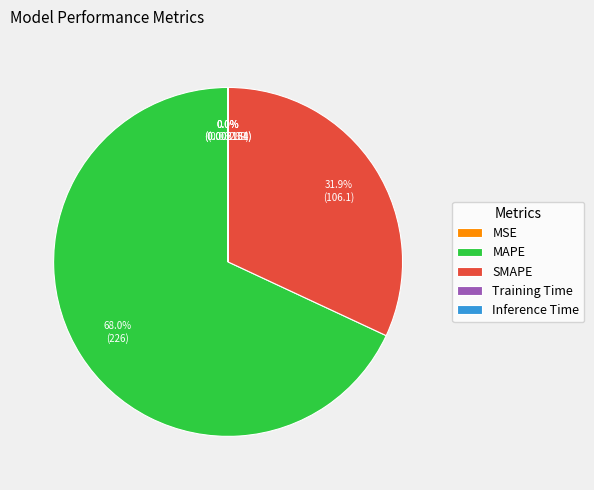

Is there any slice that represents more than half of the pie?

Yes